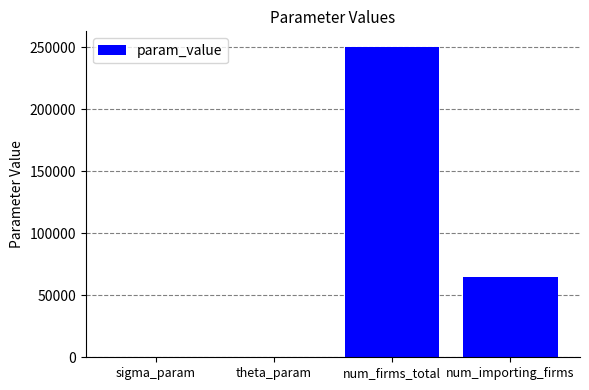

What is the sum of all values?

314905.6